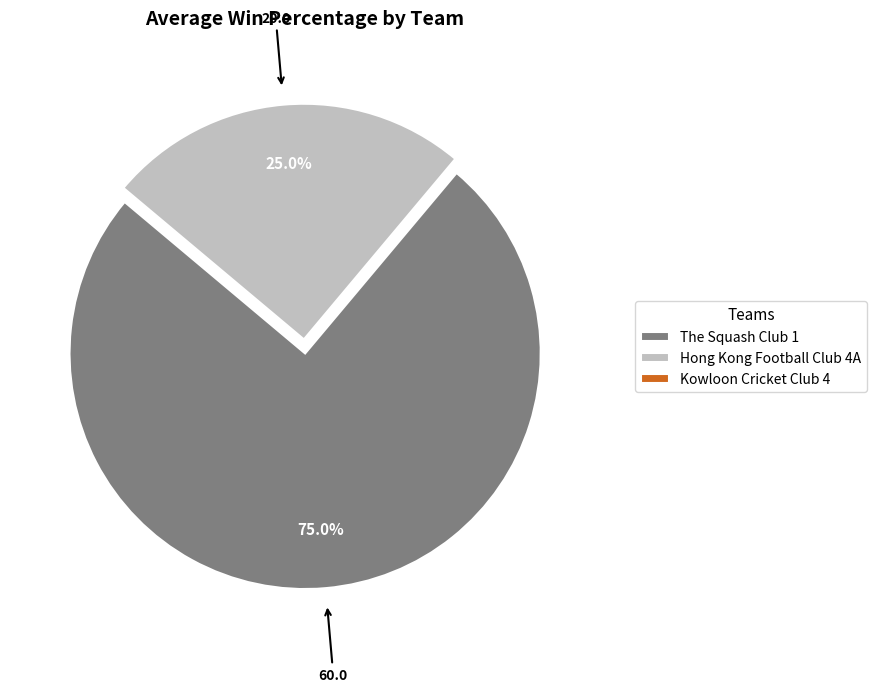

To the nearest percent, what is the difference between the largest and smallest slice percentages?

75%